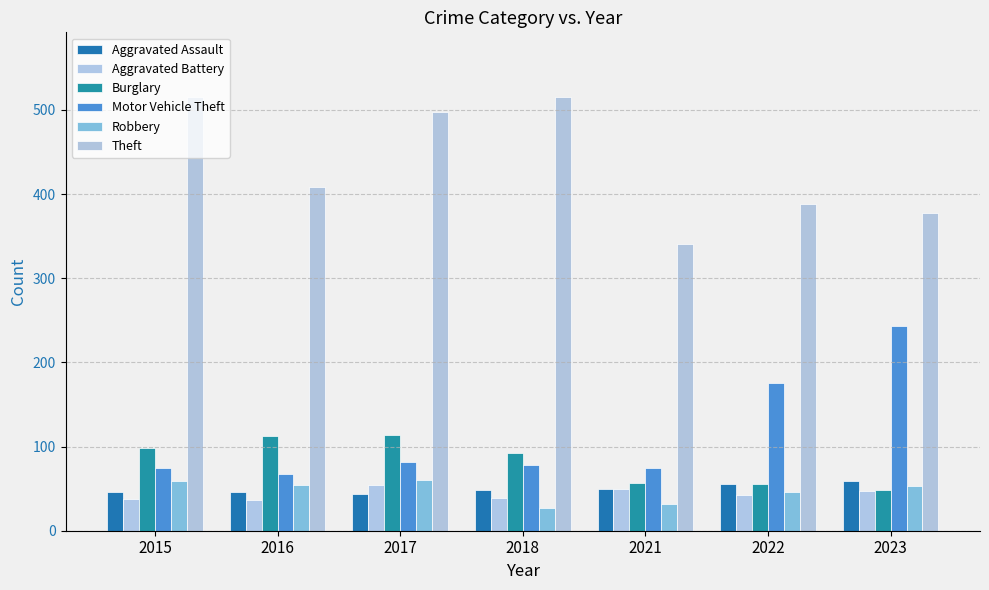

What is the maximum value for Motor Vehicle Theft?

243